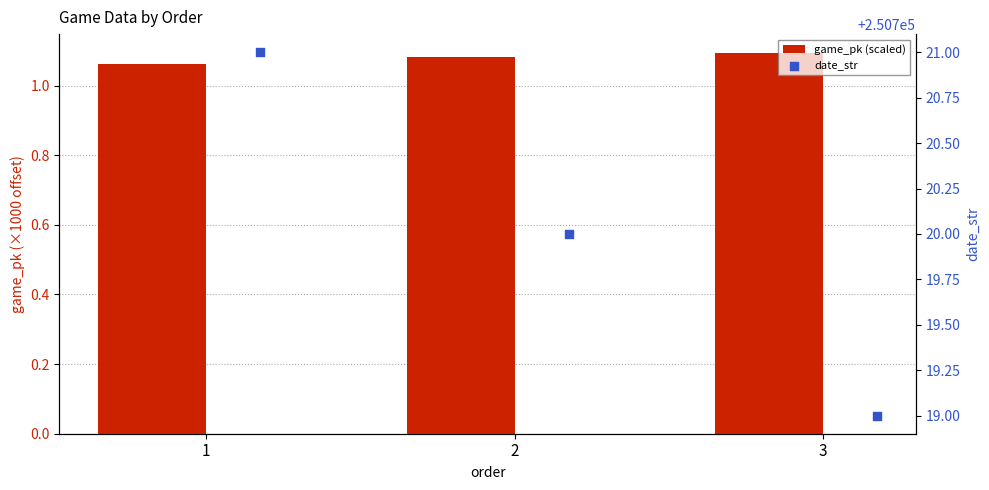

Which series reaches the minimum Y coordinate?

game_pk (scaled)